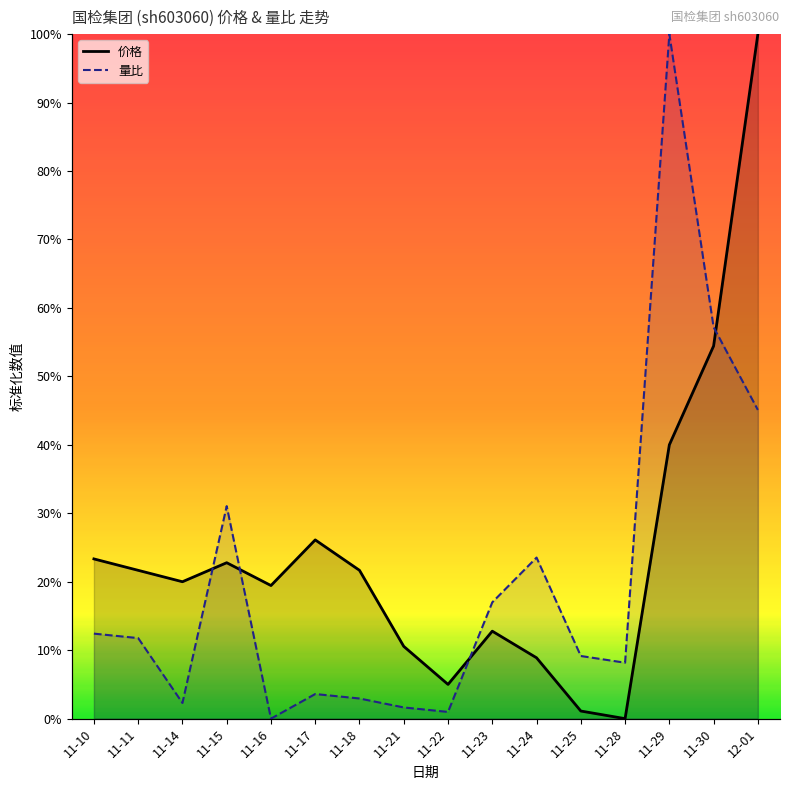

What is the difference between the second highest and second lowest values in the 价格 series?

0.5